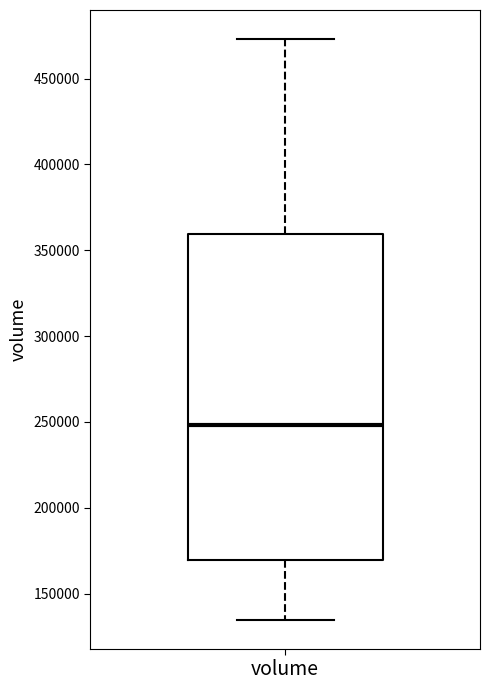

Read this box plot against the y-axis: the position of the median line, the range covered by the box, and the ends of both whiskers. The values are not printed on the chart, so give them approximately, as read against the axis.

median 250000, box 170000 to 360000, whiskers 135000 to 475000